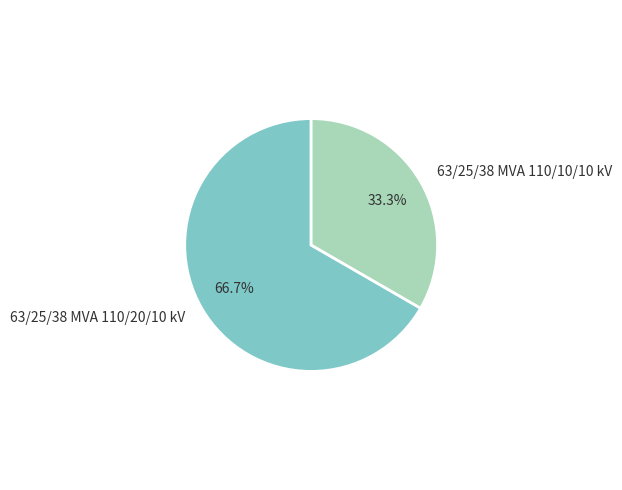

What portion of the pie excludes 63/25/38 MVA 110/20/10 kV?

33.3%